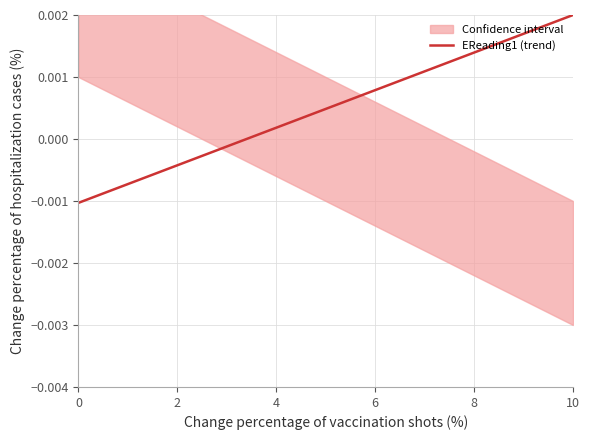

Count the values in the range 0 to 1.

2